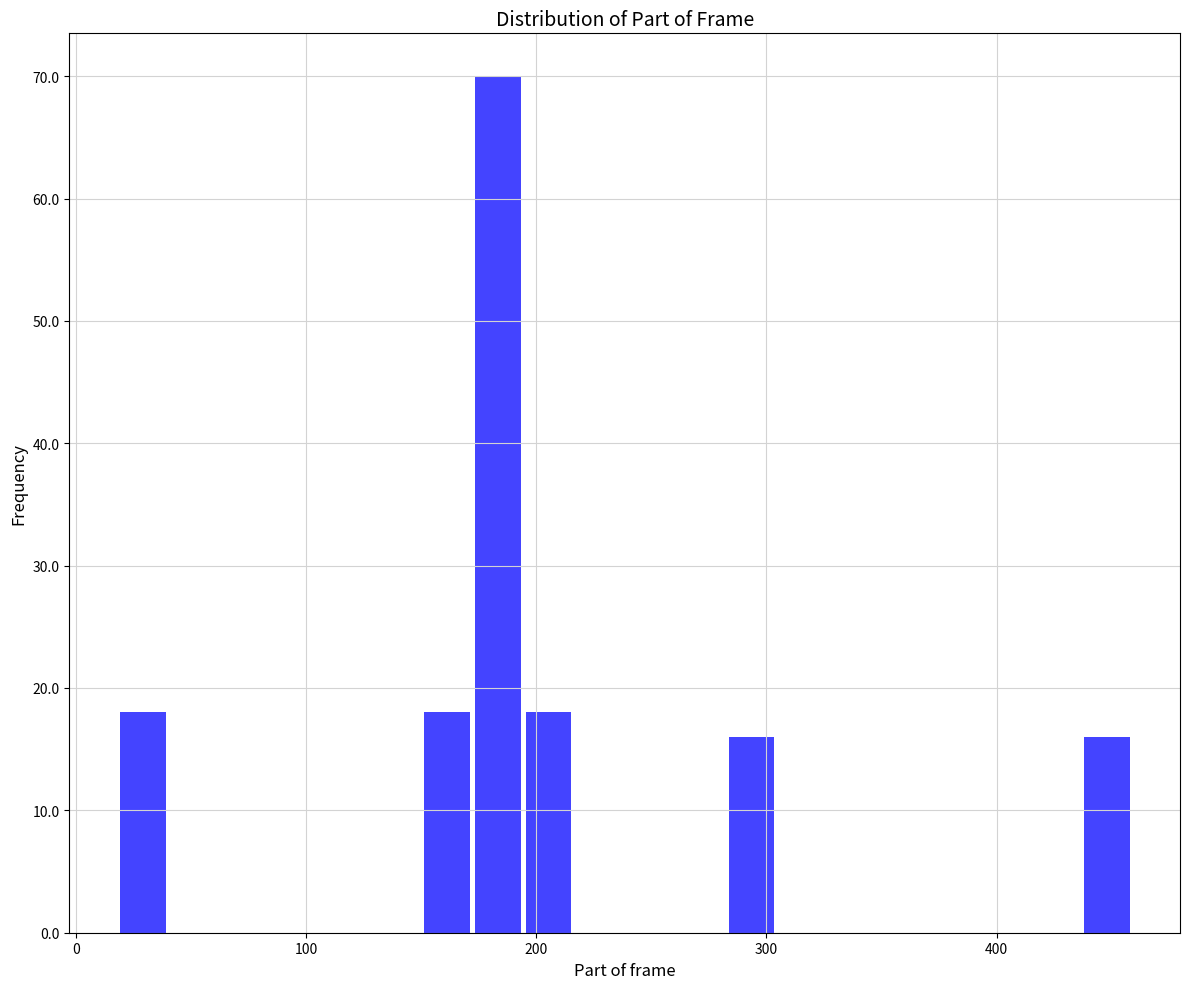

Read against the x-axis, roughly where is the centre of the tallest bar?

180